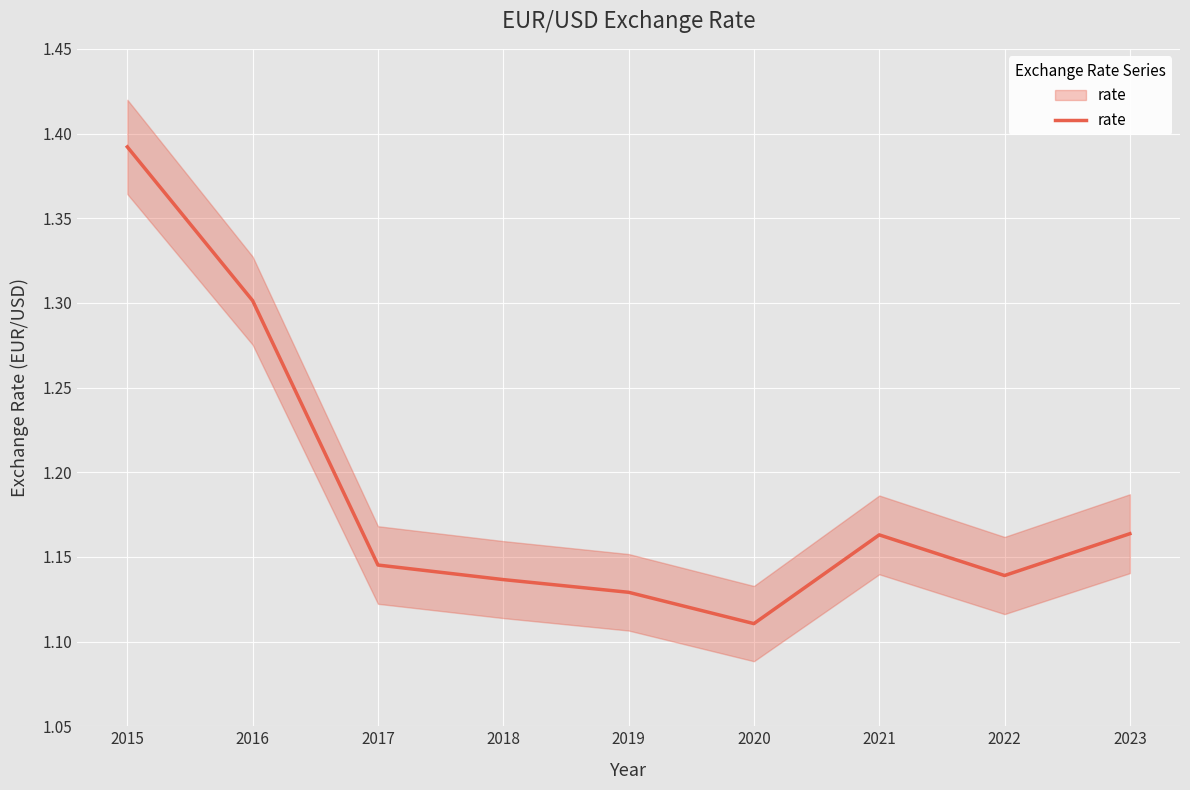

What is the sum of all values?

10.7